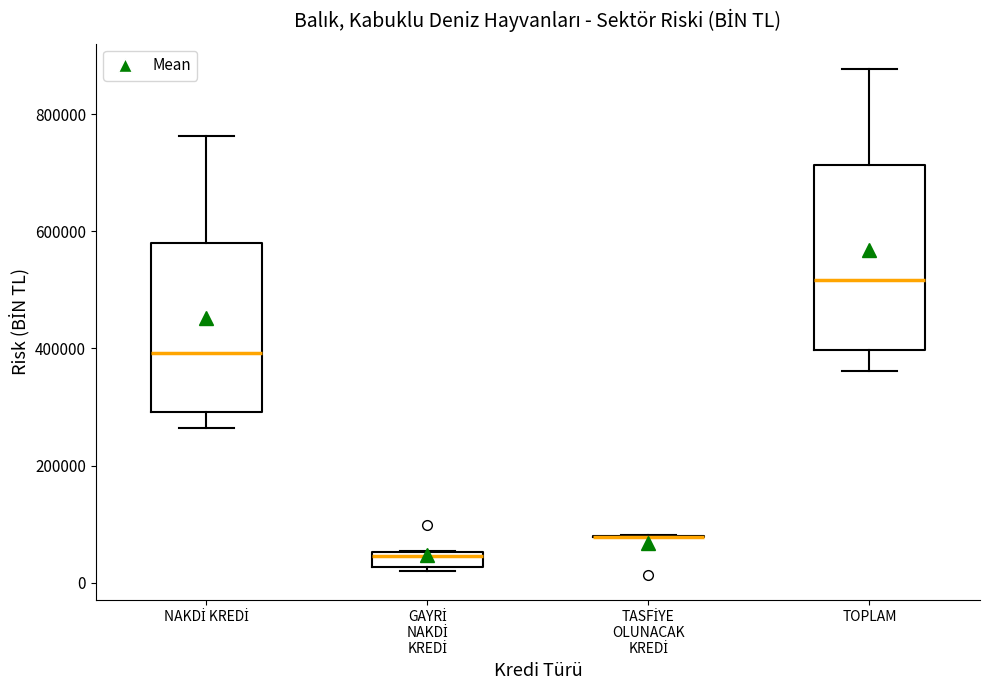

Where is the upper edge of the box for NAKDİ KREDİ on the y-axis? The values are not printed on the chart, so give them approximately, as read against the axis.

580000